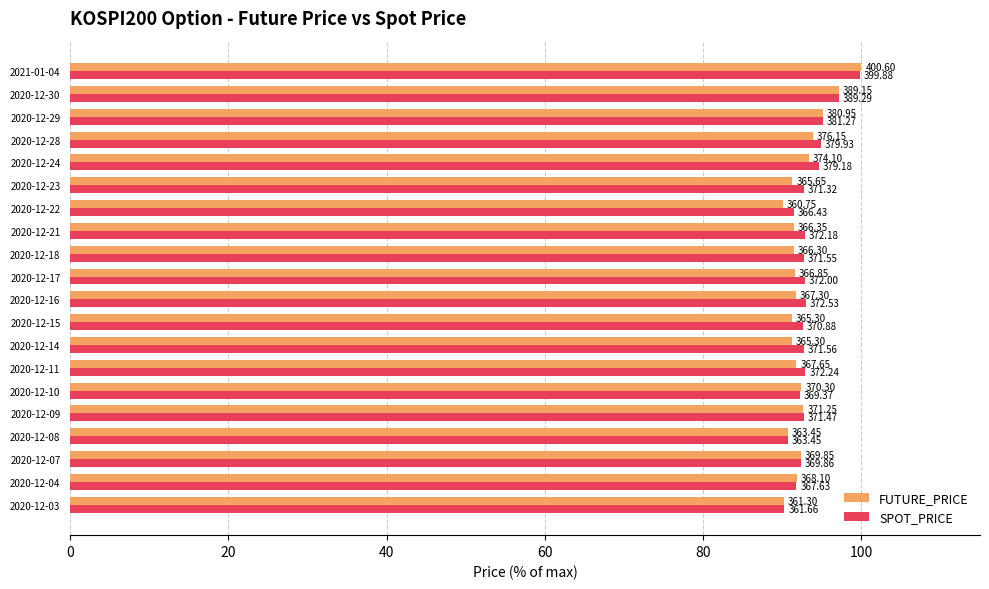

What are all the series names shown in the legend?

FUTURE_PRICE, SPOT_PRICE